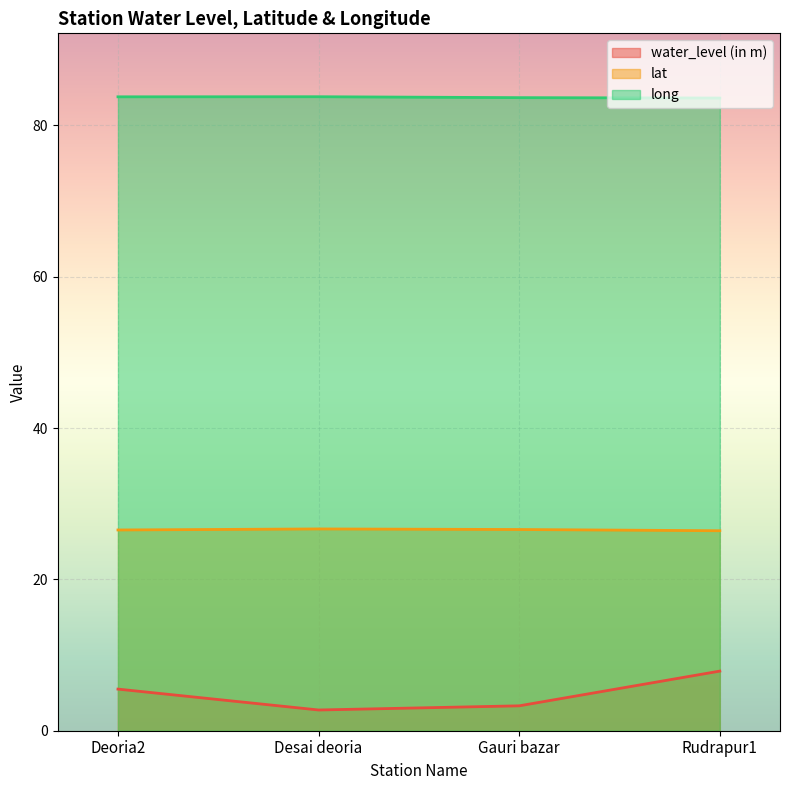

List the labels in order of lat value, smallest first.

Rudrapur1, Deoria2, Gauri bazar, Desai deoria